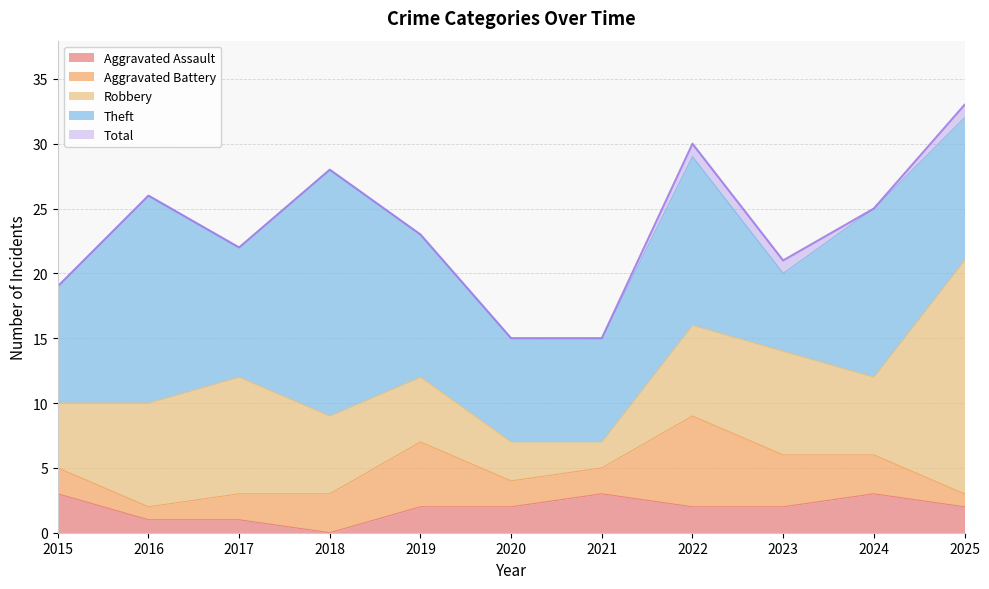

True or false: Robbery and Theft intersect in this chart.

True